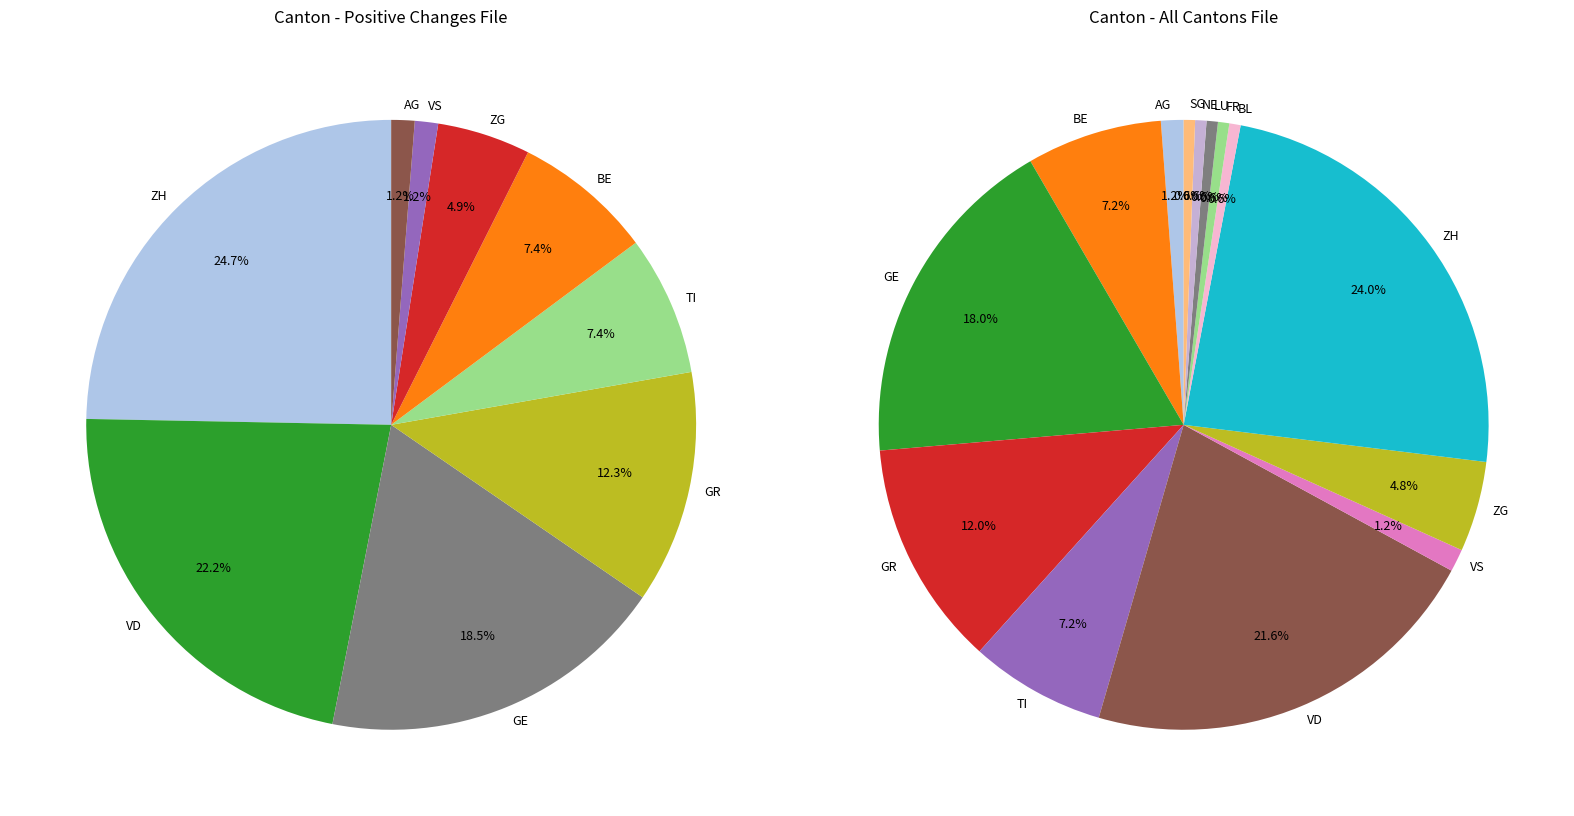

Do ZG and SG together represent more than half of the pie?

No